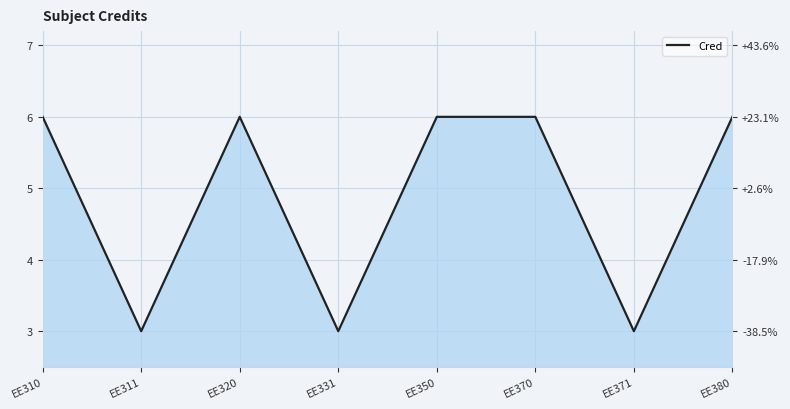

What is the change in value from EE350 to EE371?

-3